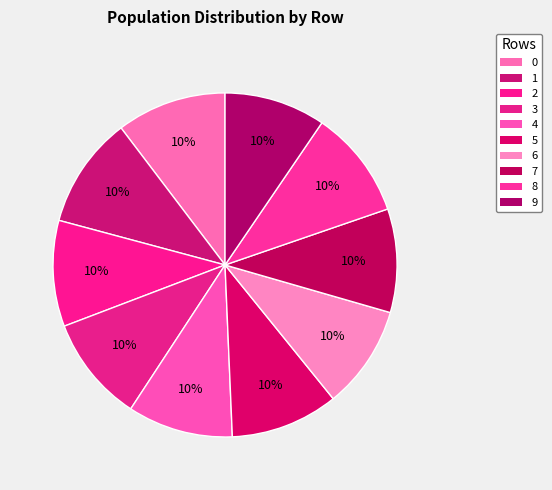

How many slices are in this pie chart?

10